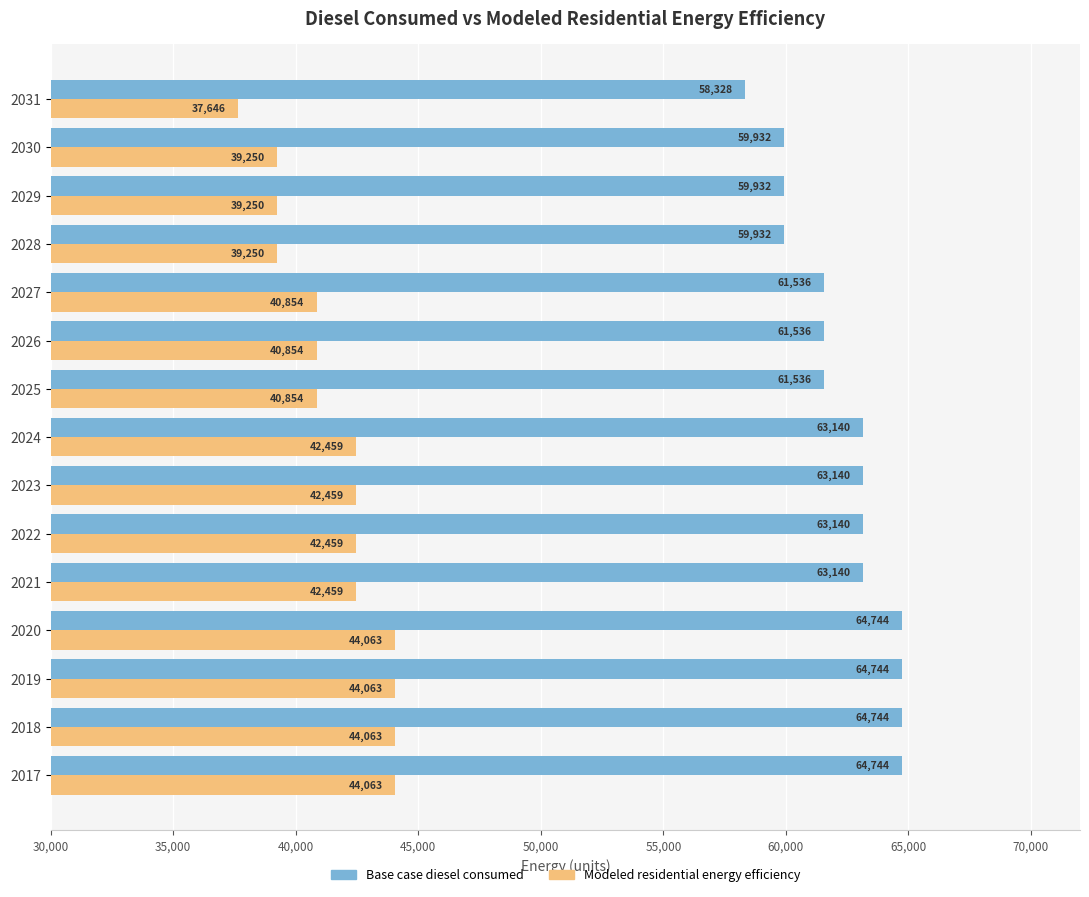

True or false: Modeled residential energy efficiency has a value of 44062.6 at 2017.

True